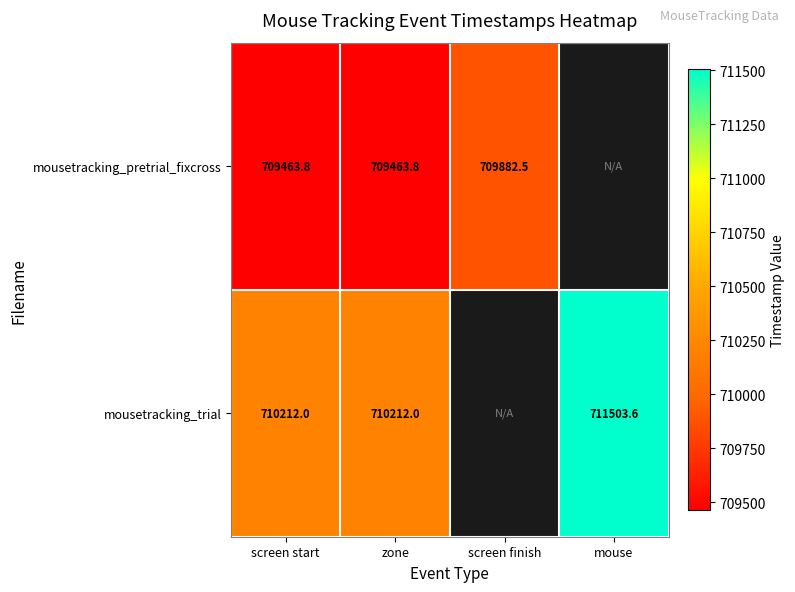

What is the difference between the highest and lowest values at zone?

748.2